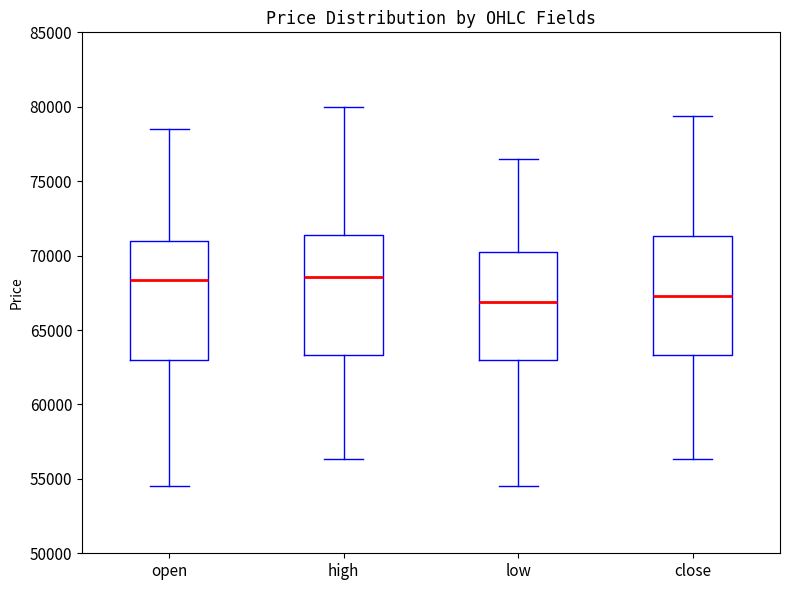

Reading left to right, read every box against the y-axis: the position of its median line, the range the box covers, and the ends of its whiskers. The values are not printed on the chart, so give them approximately, as read against the axis.

open: median 68500, box 63000 to 71000, whiskers 54500 to 78500
high: median 68500, box 63500 to 71500, whiskers 56500 to 80000
low: median 67000, box 63000 to 70000, whiskers 54500 to 76500
close: median 67500, box 63500 to 71500, whiskers 56500 to 79500